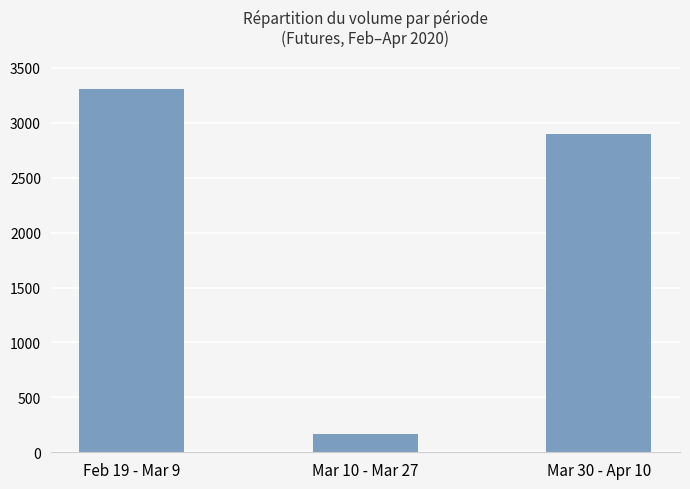

What is the difference between the second highest and minimum values?

2739